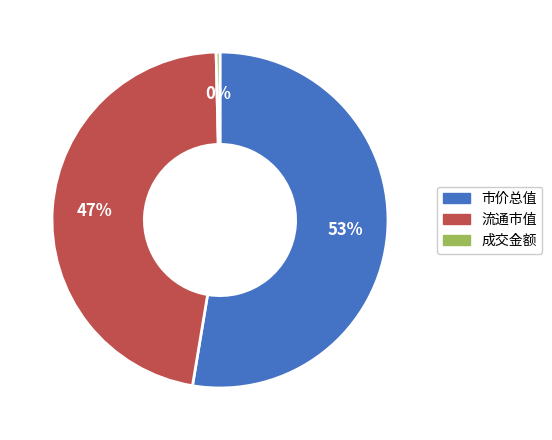

Does any single category account for the majority?

Yes